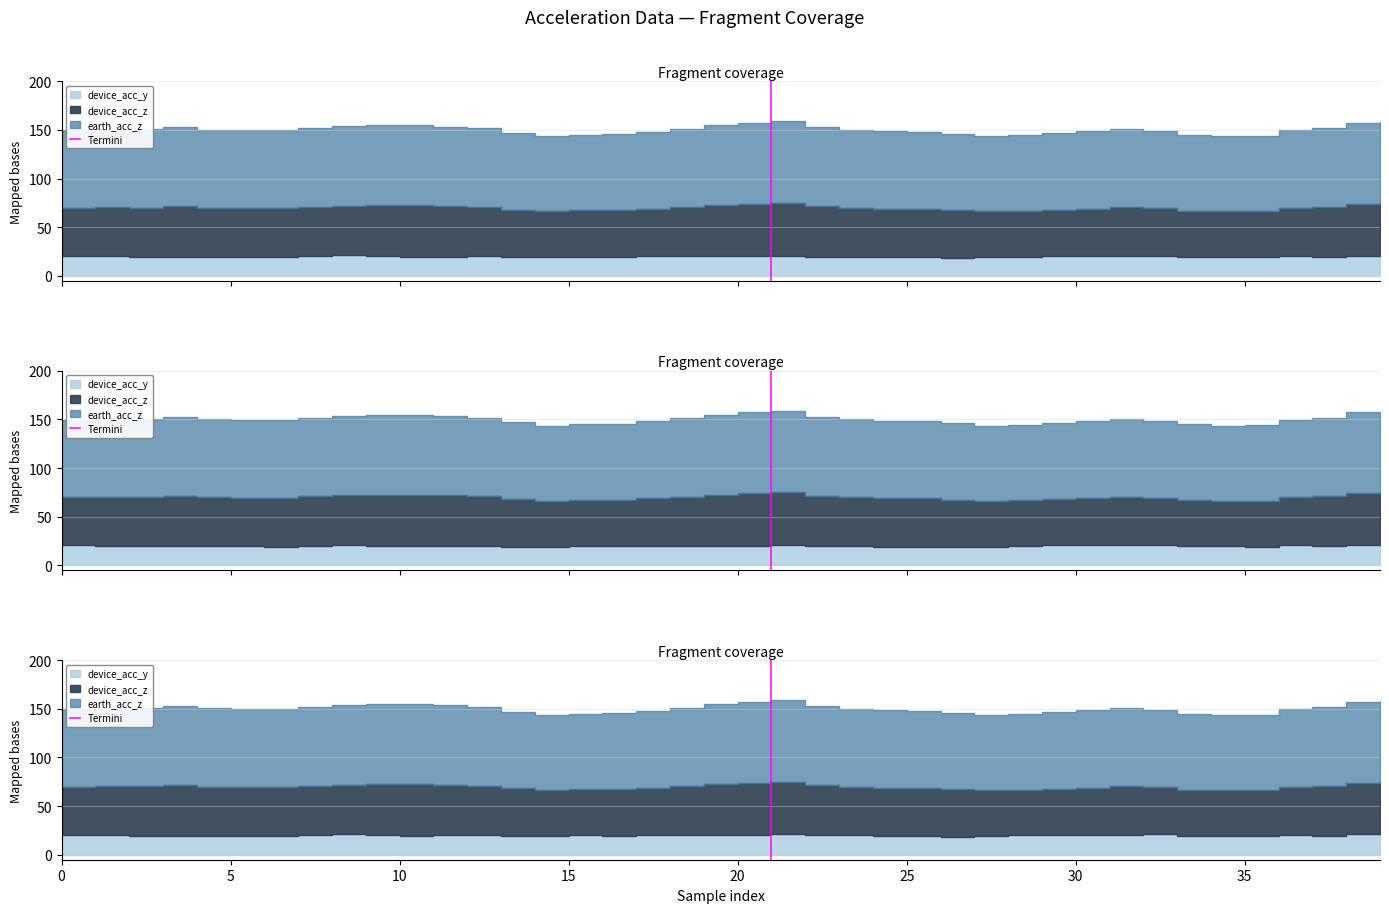

How many values are between 0 and 1?

2